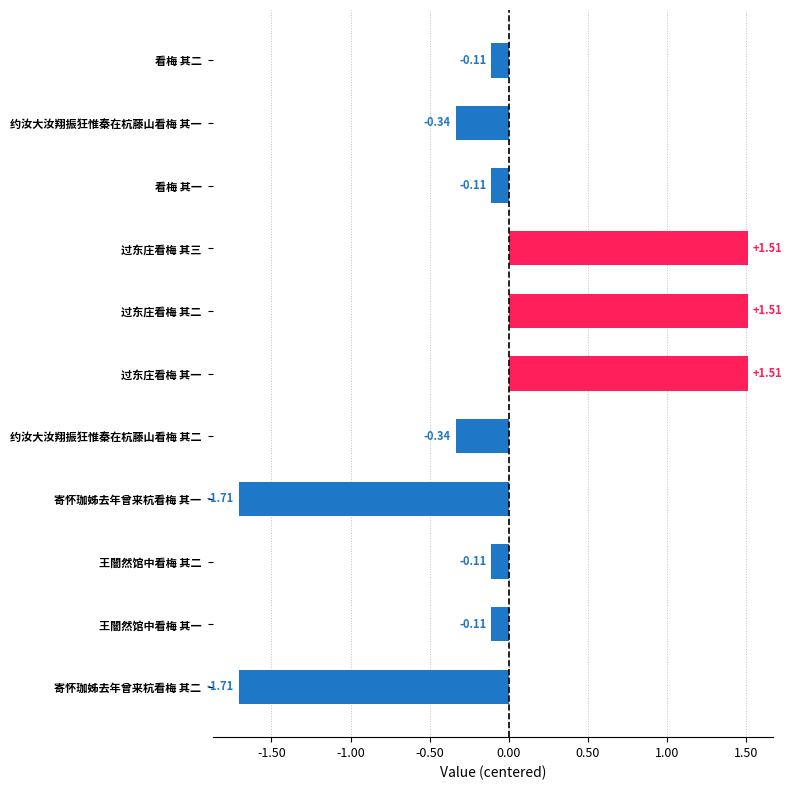

Does the chart contain any negative values?

Yes